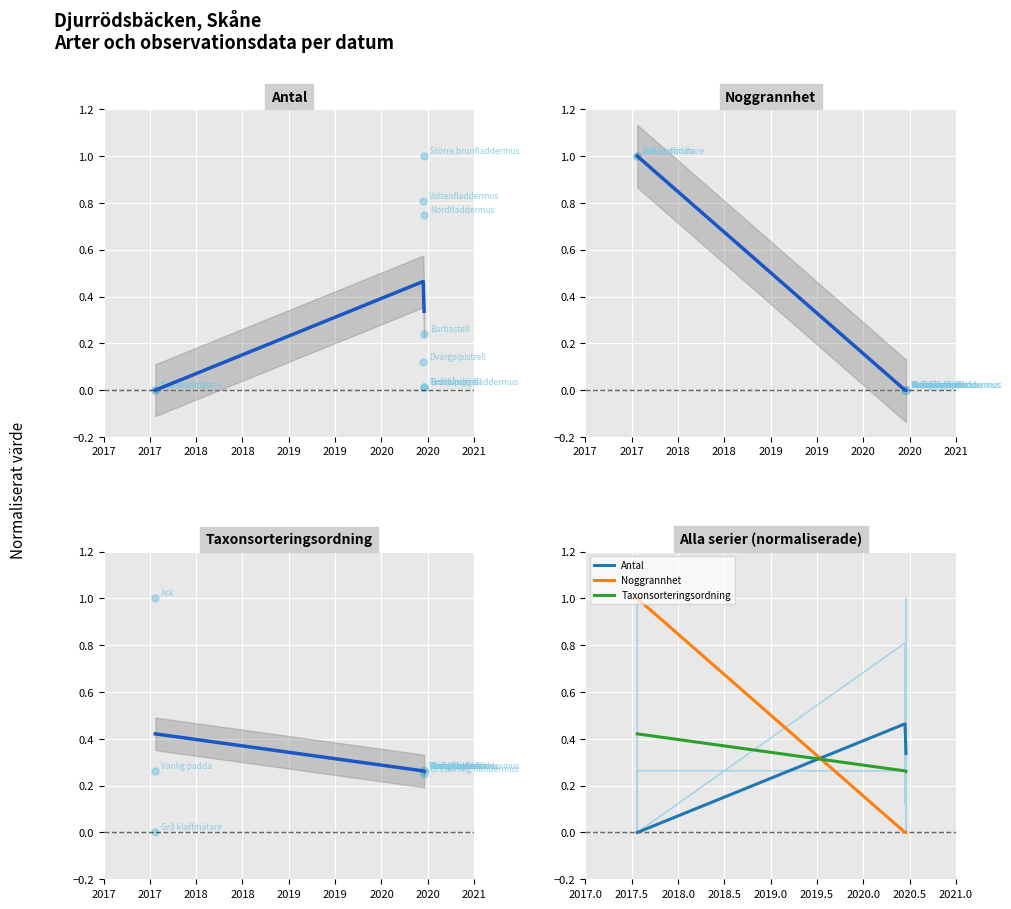

Is the value of Taxonsorteringsordning at 2017-07-22 greater than the value of Noggrannhet at 2020-06-16?

Yes